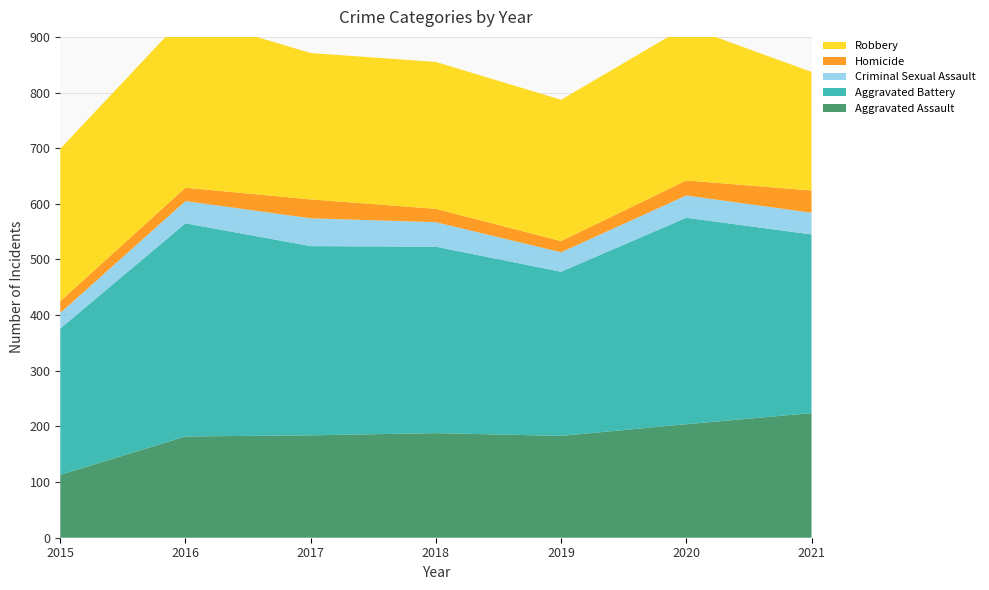

Reading right to left, transcribe all the data shown in this chart.

Aggravated Assault: 2021=224	2020=204	2019=183	2018=188	2017=184	2016=182	2015=113
Aggravated Battery: 2021=321	2020=371	2019=295	2018=335	2017=340	2016=383	2015=263
Criminal Sexual Assault: 2021=39	2020=40	2019=35	2018=44	2017=50	2016=40	2015=28
Homicide: 2021=40	2020=27	2019=20	2018=24	2017=34	2016=24	2015=21
Robbery: 2021=213	2020=277	2019=254	2018=264	2017=263	2016=309	2015=274